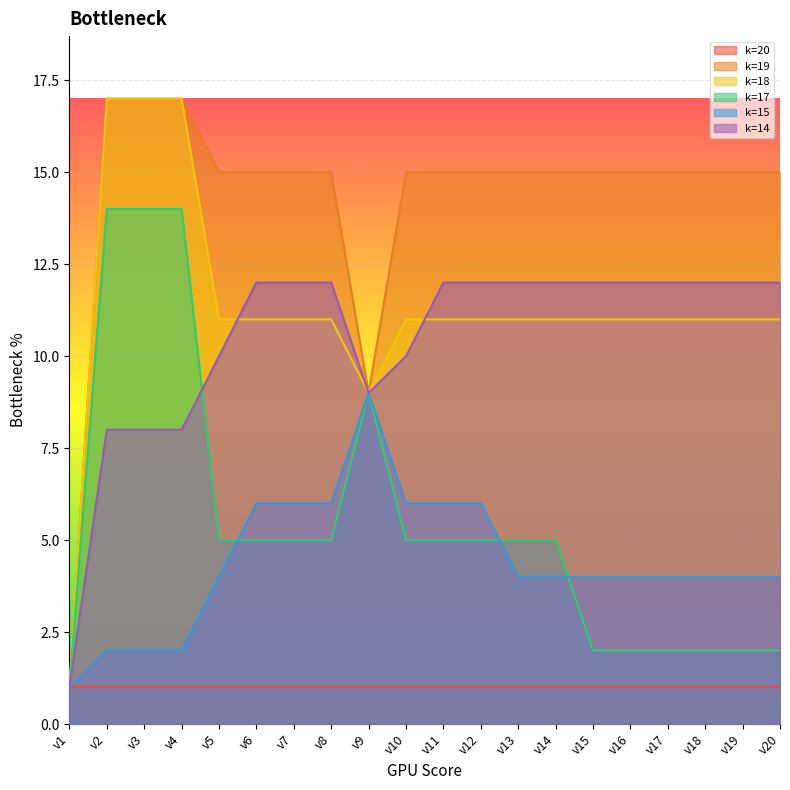

True or false: k=15 has a value of 2 at v20.

False